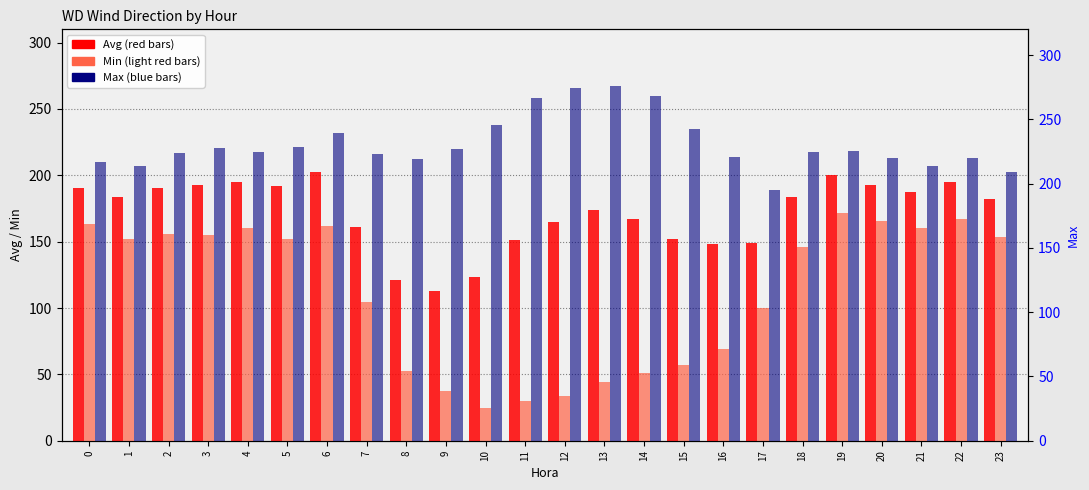

At which label does Max first exceed 224?

2